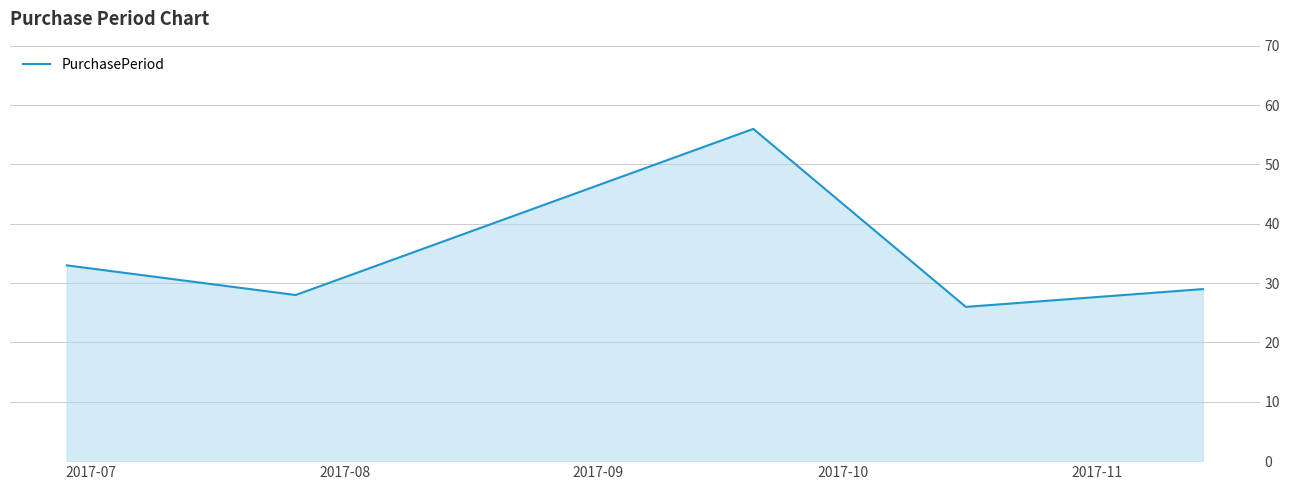

What is the difference between the maximum and minimum values?

30